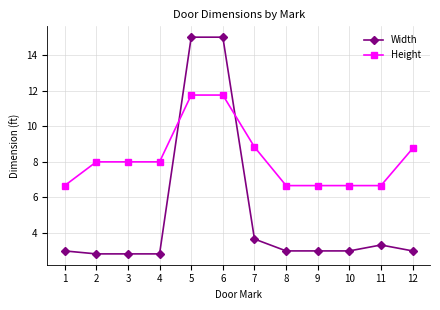

What value does the Height series have at 5?

11.8